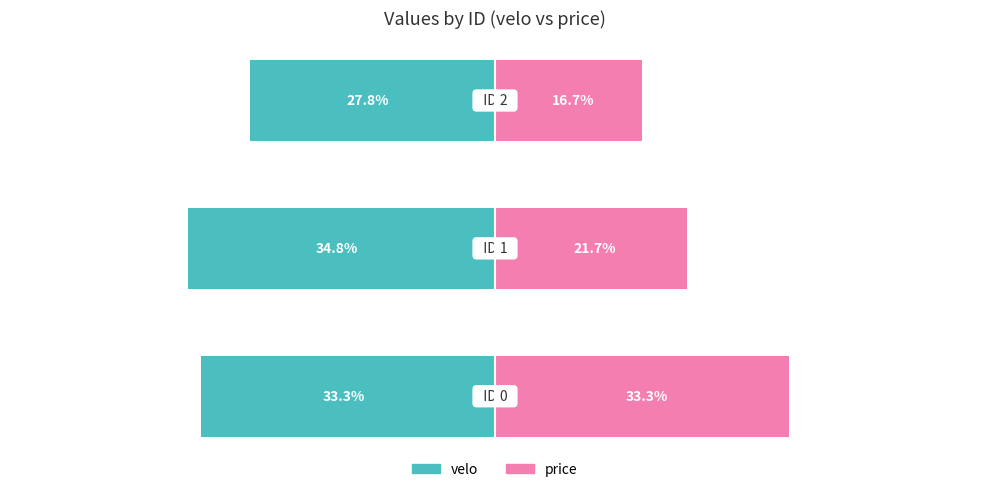

What are all the series names shown in the legend?

velo, price